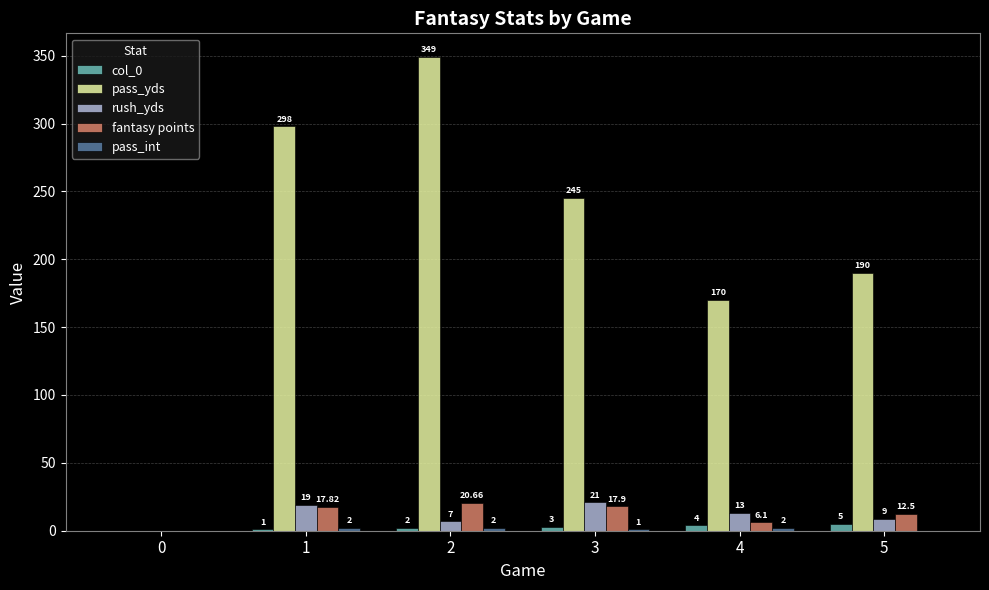

How many groups of bars are there?

6